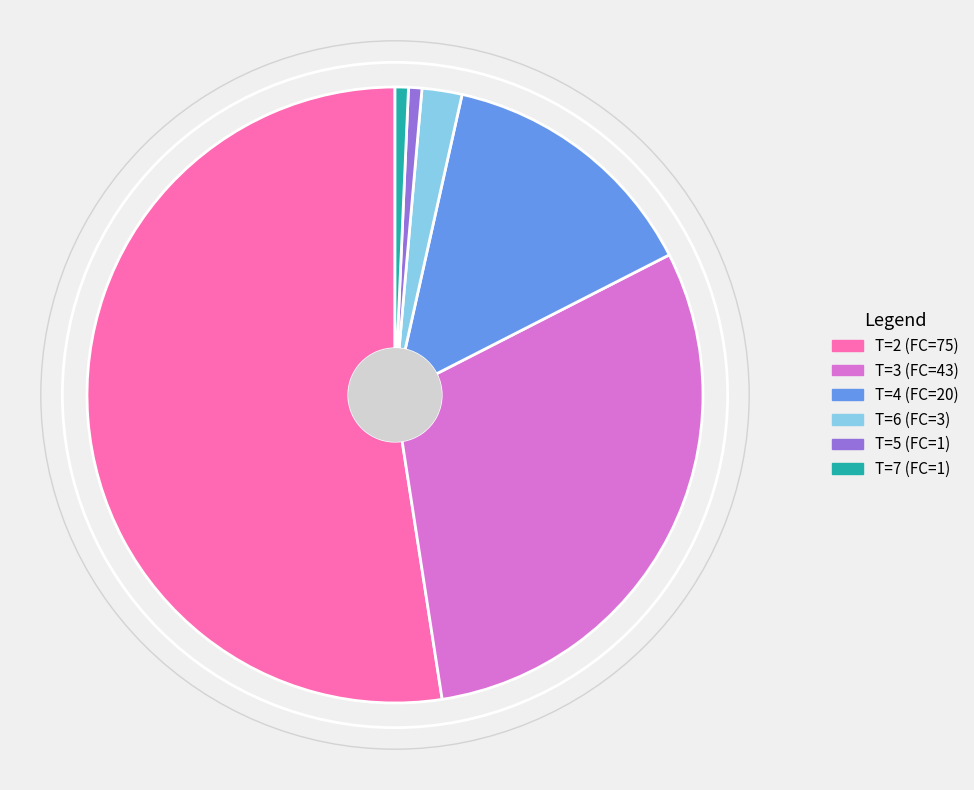

Does any single category account for the majority?

Yes